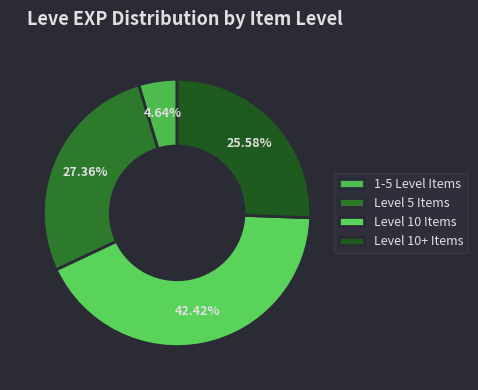

Count the number of slices in the pie.

4